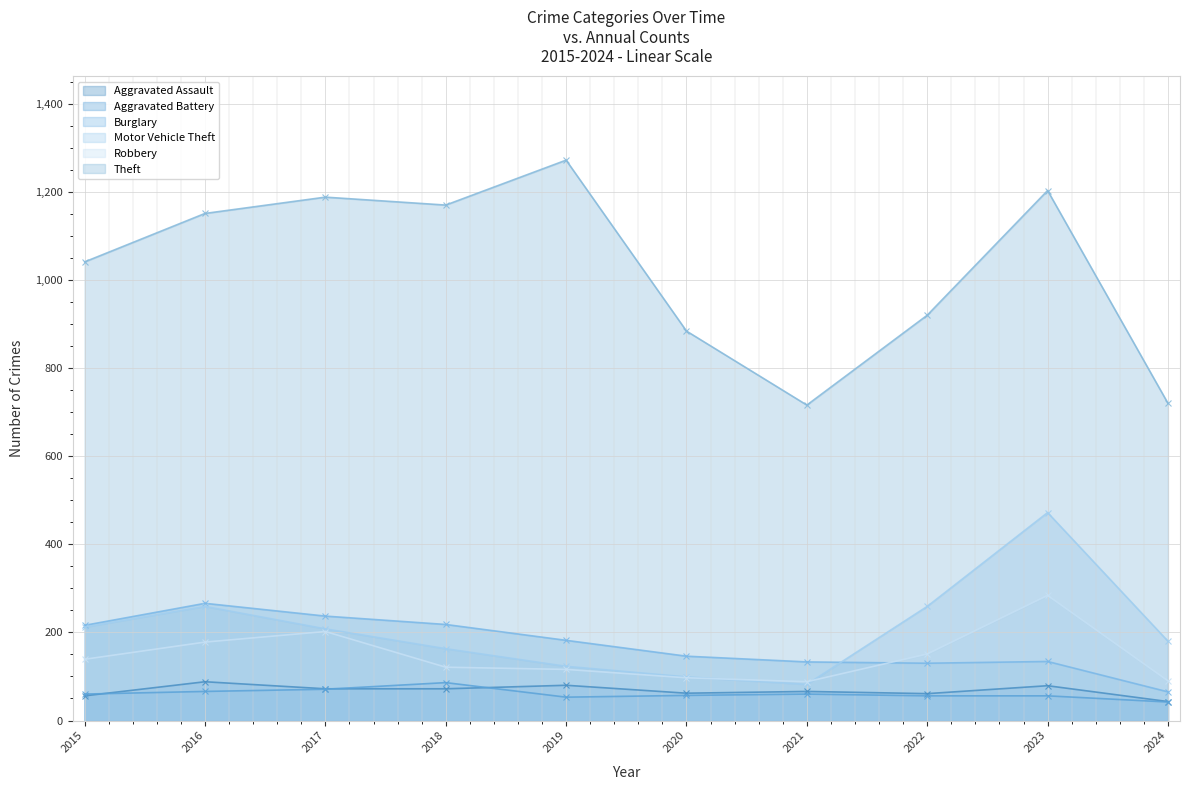

What is the lowest value of the Aggravated Battery series?

42